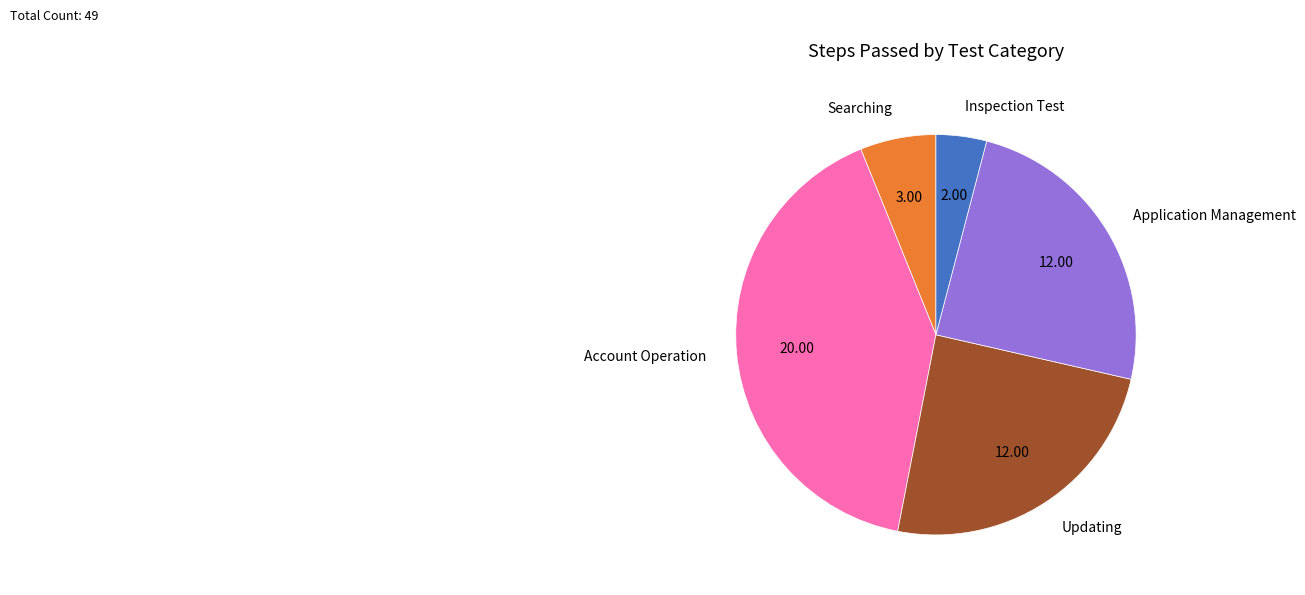

Which has a higher value, Account Operation or Updating?

Account Operation